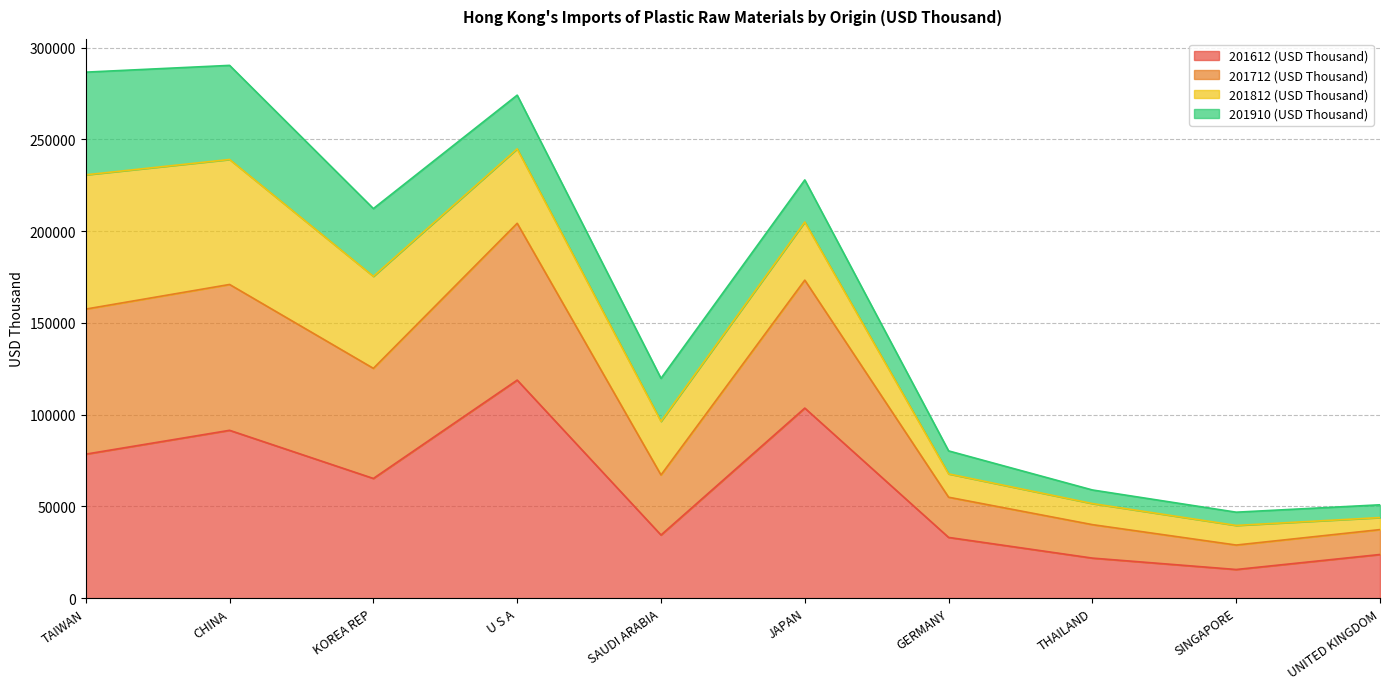

Which has a higher value, SAUDI ARABIA or THAILAND?

SAUDI ARABIA